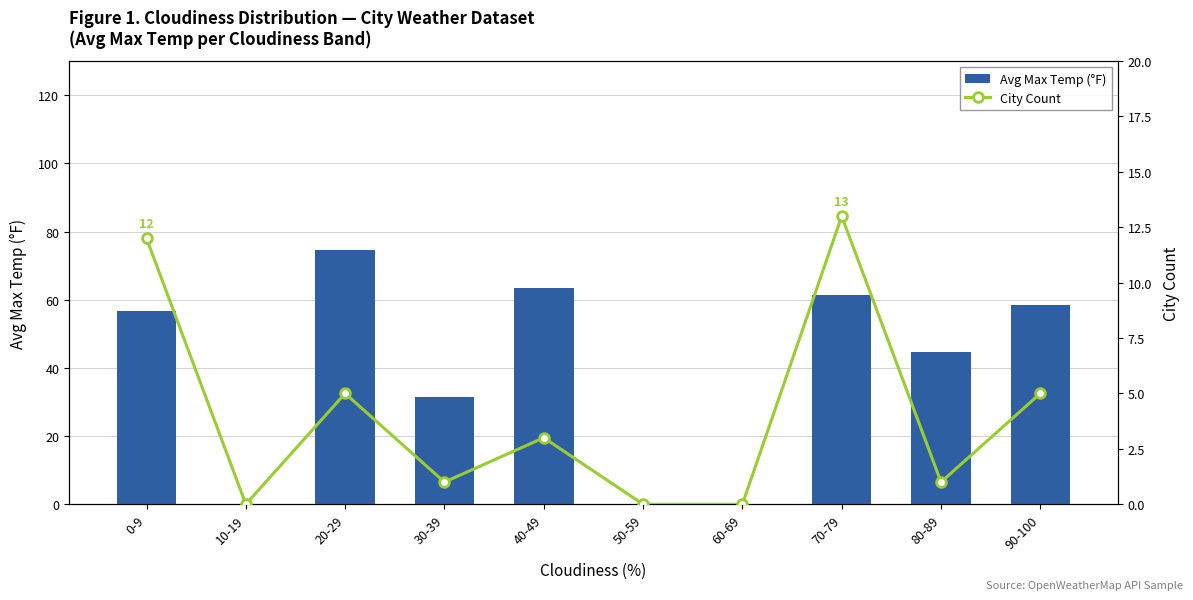

What is the label of the 4th bar from the left?

30-39